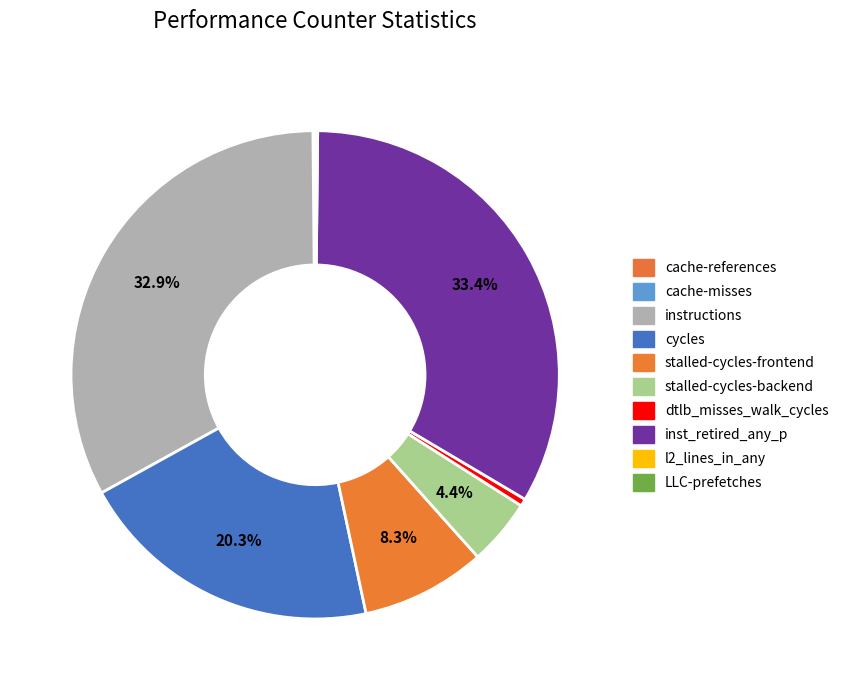

Is there any slice that represents more than half of the pie?

No